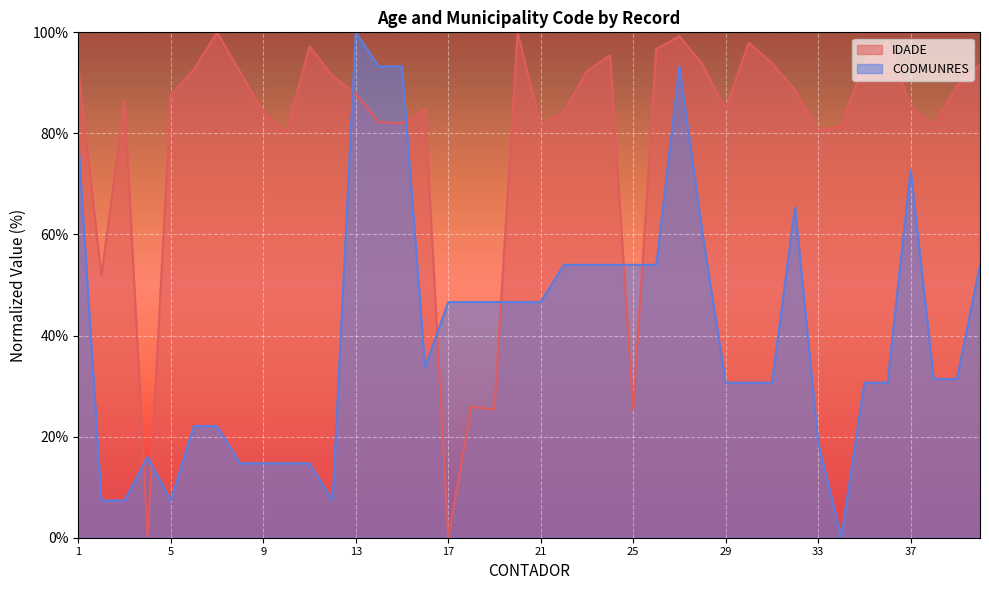

Reading left to right, transcribe all the data shown in this chart.

IDADE: 1=92.9	2=51.8	3=86.5	4=0.3	5=87.6	6=92.6	7=100.0	8=92.1	9=84.3	10=80.2	11=97.2	12=91.4	13=87.8	14=82.2	15=82.0	16=84.8	17=0.0	18=25.9	19=25.4	20=100.0	21=81.5	22=84.3	23=92.4	24=95.4	25=25.4	26=96.7	27=99.2	28=93.7	29=84.8	30=98.0	31=93.9	32=88.6	33=80.5	34=81.5	35=94.2	36=98.2	37=85.3	38=81.5	39=89.3	40=93.7
CODMUNRES: 1=78.5	2=7.4	3=7.4	4=16.0	5=7.4	6=22.1	7=22.1	8=14.7	9=14.7	10=14.7	11=14.7	12=7.4	13=100.0	14=93.3	15=93.3	16=33.7	17=46.6	18=46.6	19=46.6	20=46.6	21=46.6	22=54.0	23=54.0	24=54.0	25=54.0	26=54.0	27=93.3	28=60.1	29=30.7	30=30.7	31=30.7	32=65.4	33=19.0	34=0.0	35=30.7	36=30.7	37=72.8	38=31.4	39=31.4	40=54.0